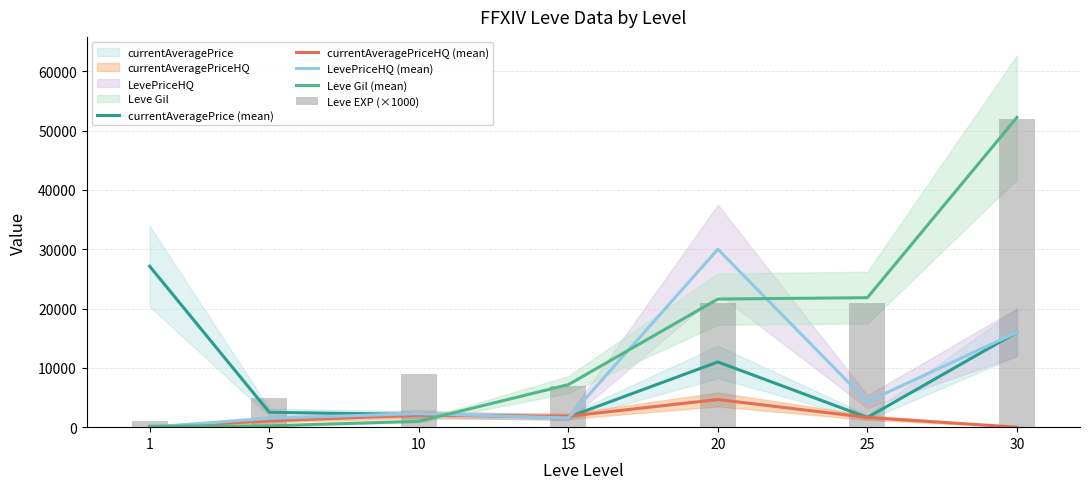

Rank the series by their maximum value, from highest to lowest.

Leve Gil (mean), Leve EXP (×1000), LevePriceHQ (mean), currentAveragePrice (mean), currentAveragePriceHQ (mean)